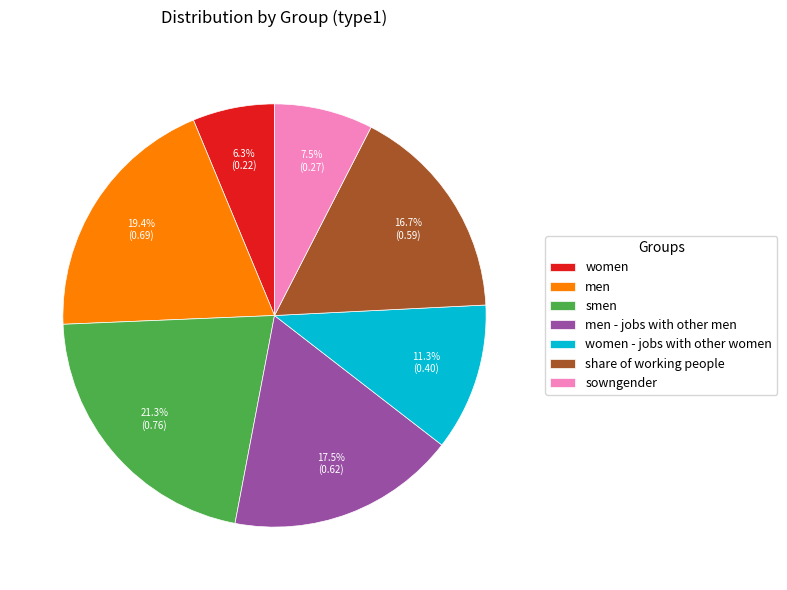

To the nearest percent, what is the difference between the largest and smallest slice percentages?

15%